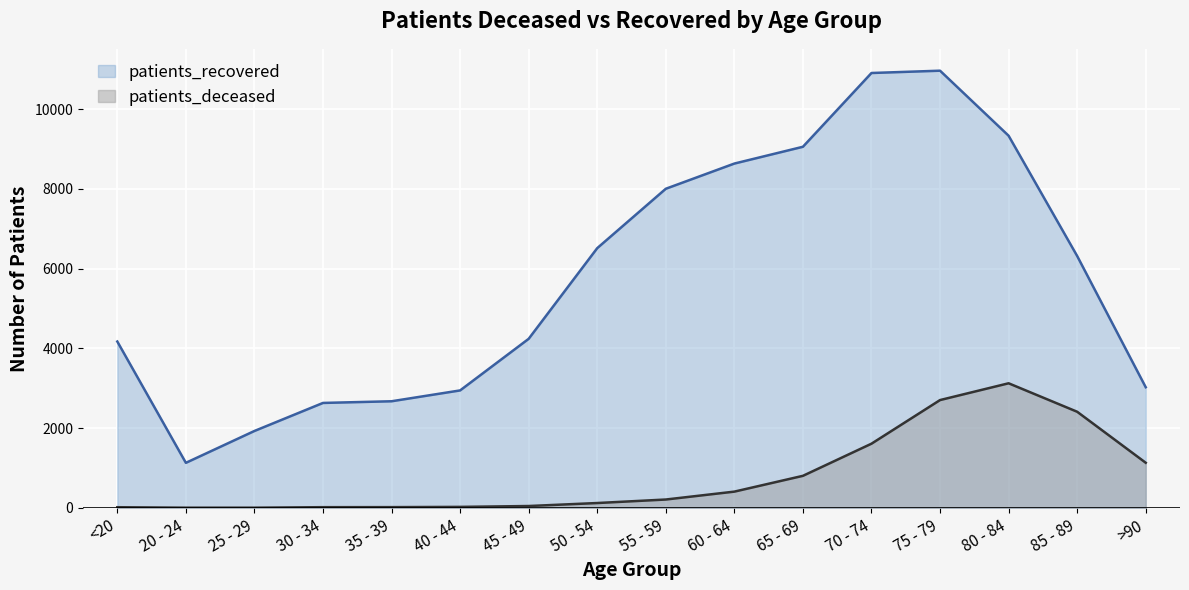

What is the spread (max minus min) of values at 70 - 74?

9296